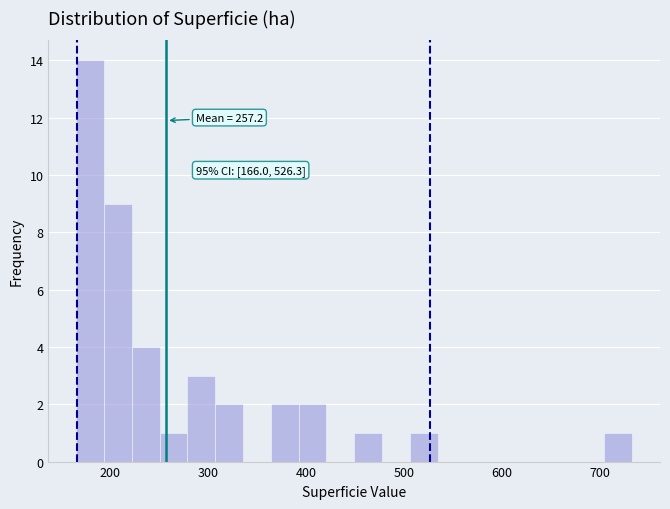

Read against the x-axis, roughly where is the centre of the tallest bar?

180